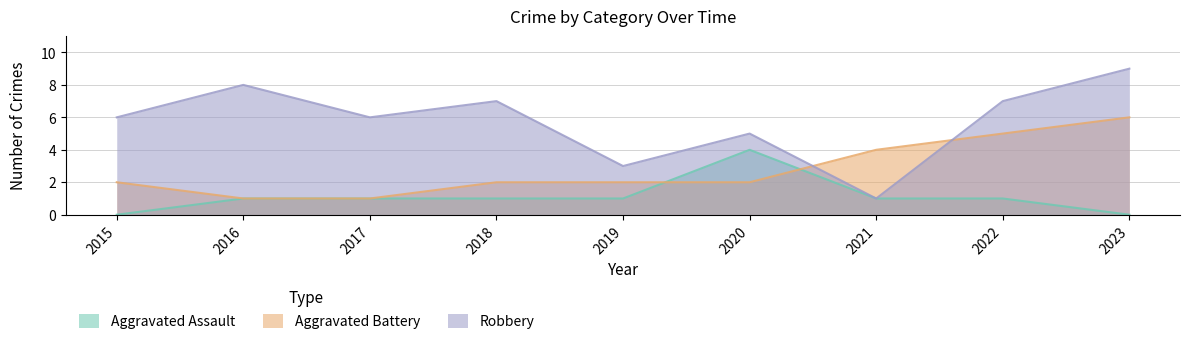

At which label does Aggravated Assault first exceed 1?

2020